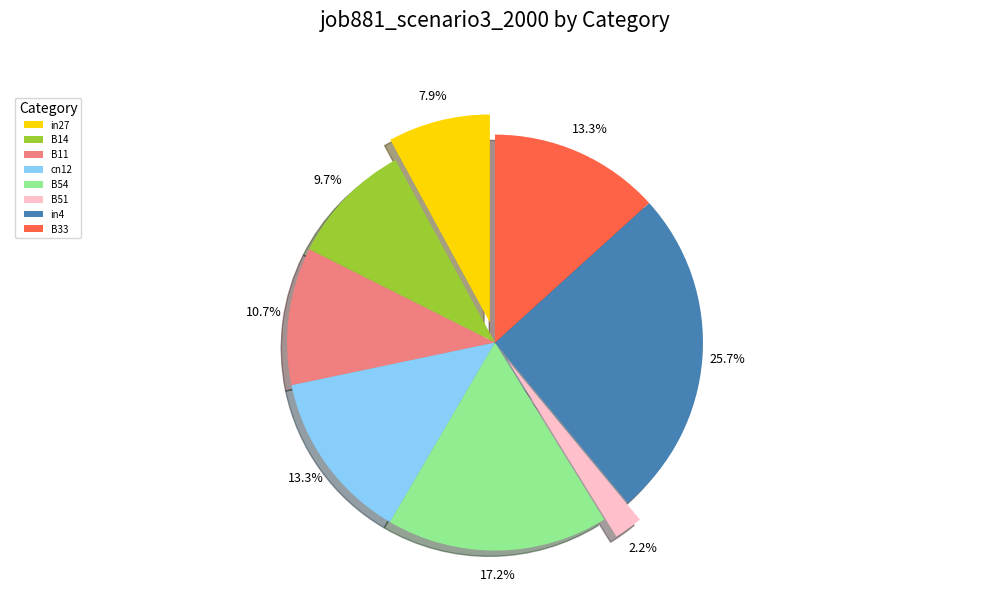

How many segments does this pie chart have?

8